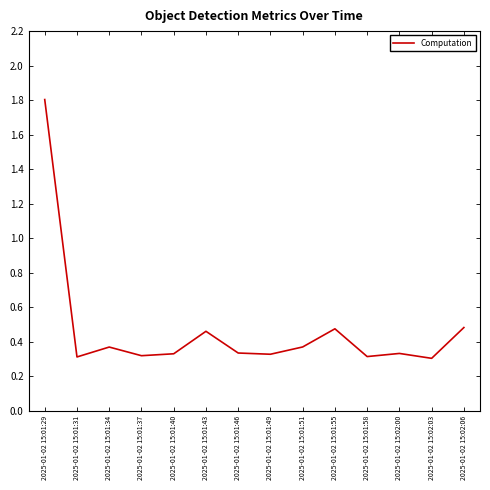

What position from the right is 2025-01-02 15:02:00?

3